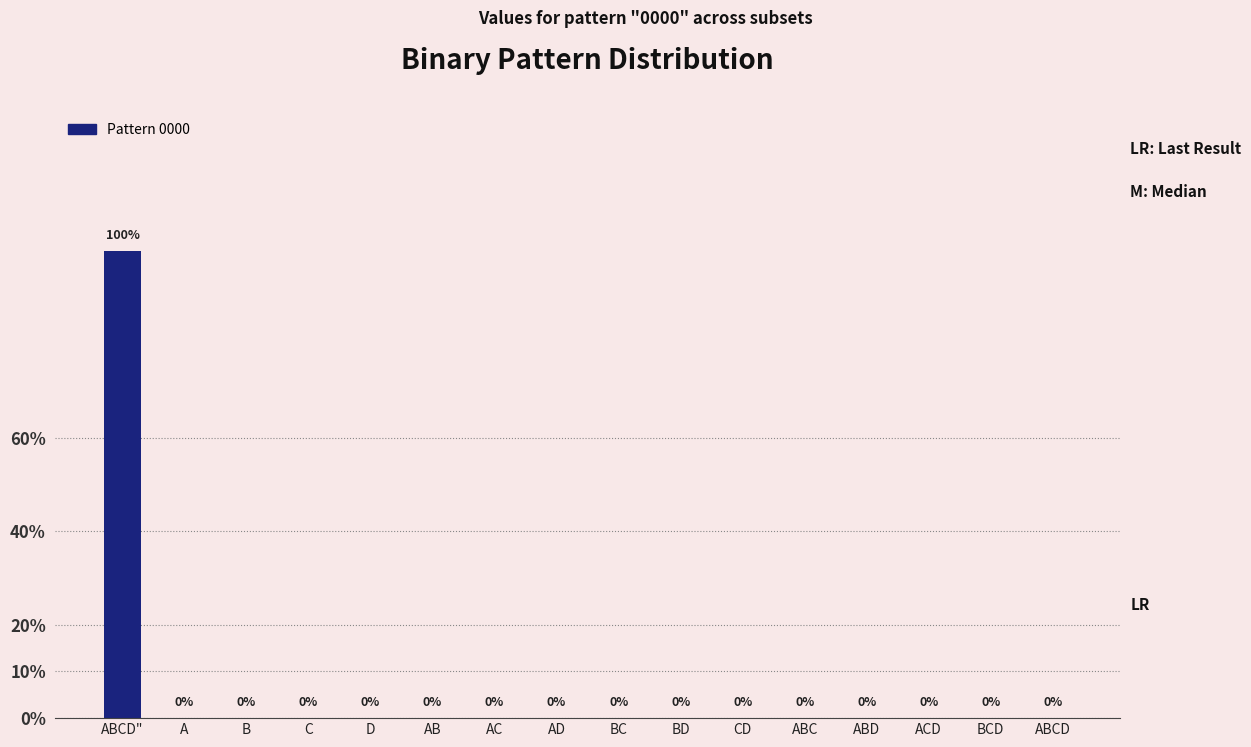

Does the chart contain stacked bars?

No